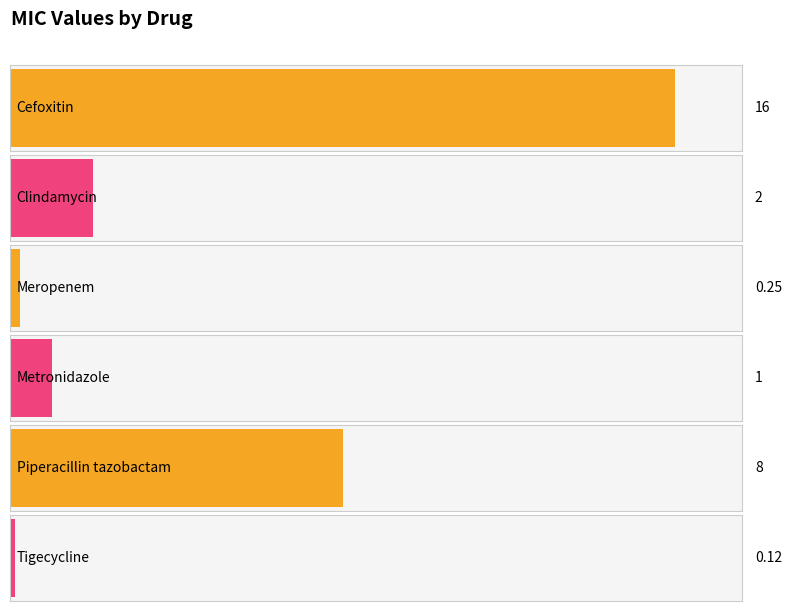

The chart shows a value of 3.2 at Clindamycin. True or false?

False